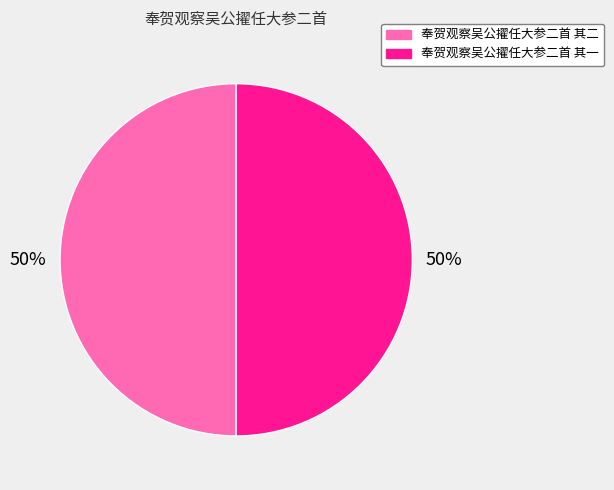

Is it true that 奉贺观察吴公擢任大参二首 其二 is 50% of the pie?

True